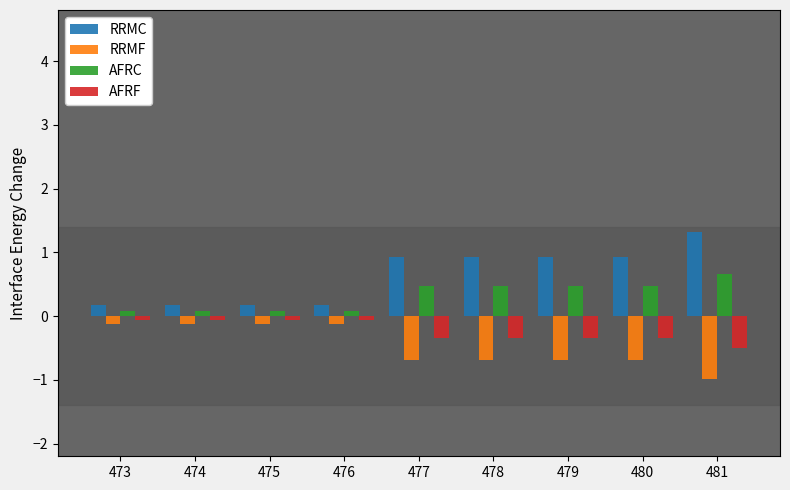

List the series in order of their peak value, highest first.

RRMC, AFRC, AFRF, RRMF